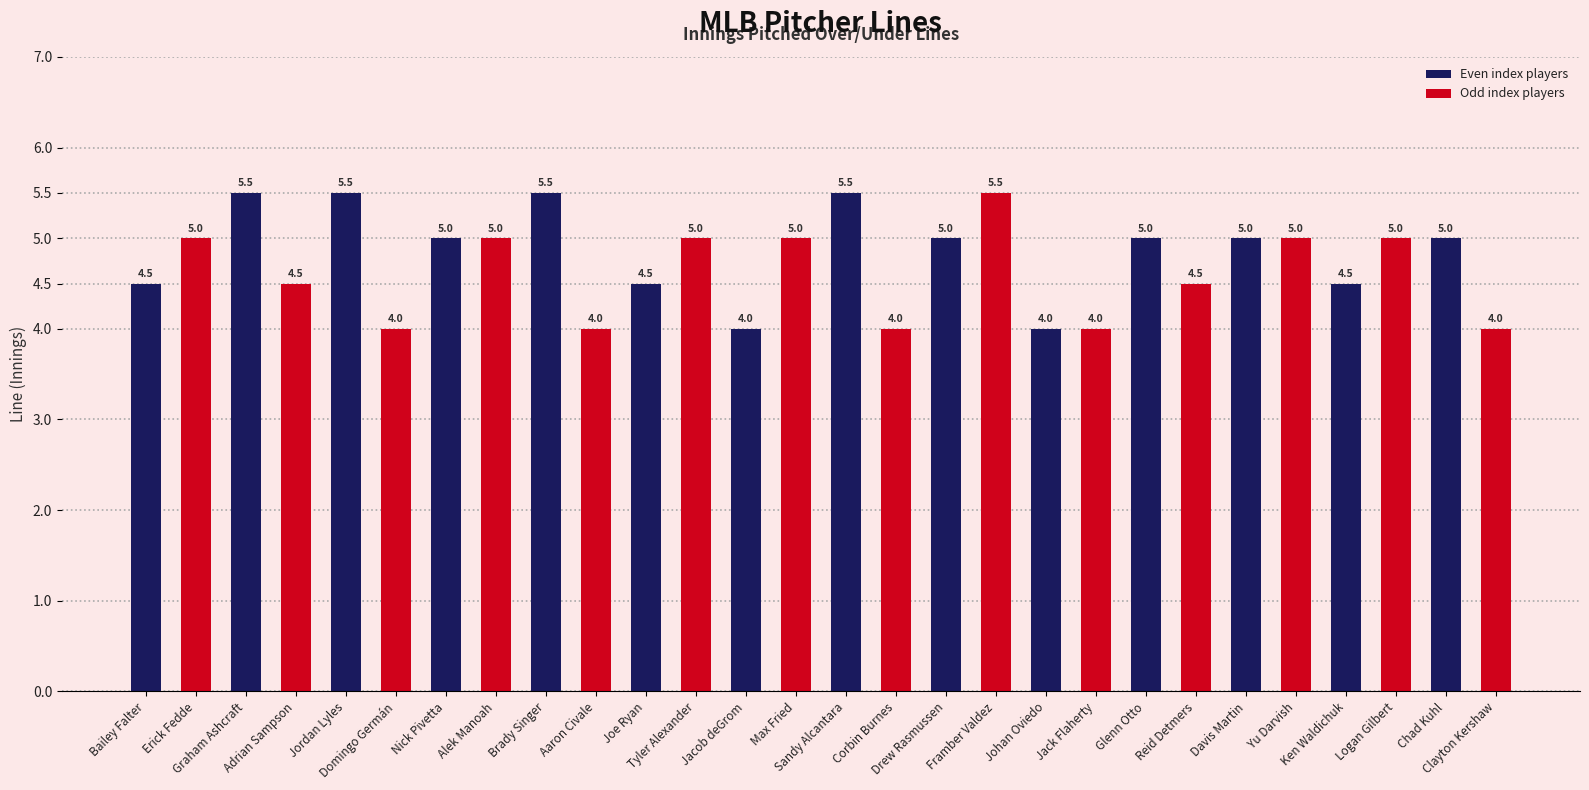

How many values are between 4 and 5?

23